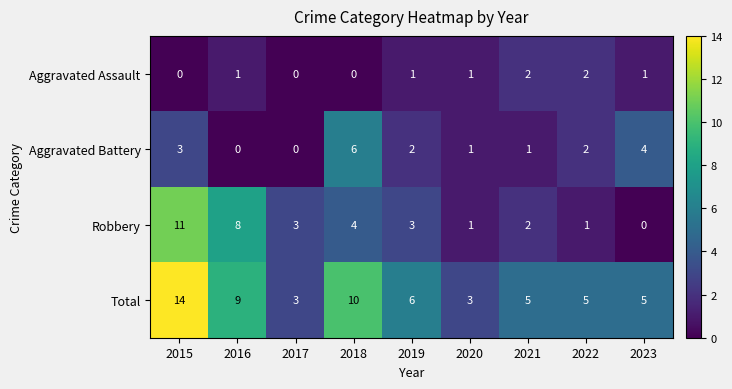

At which category is the sum across all series the highest?

2015